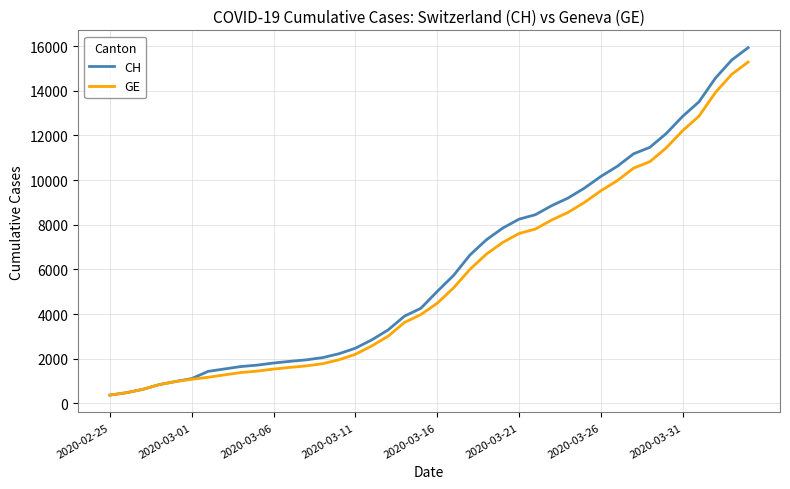

List the series in order of their peak value, highest first.

CH, GE